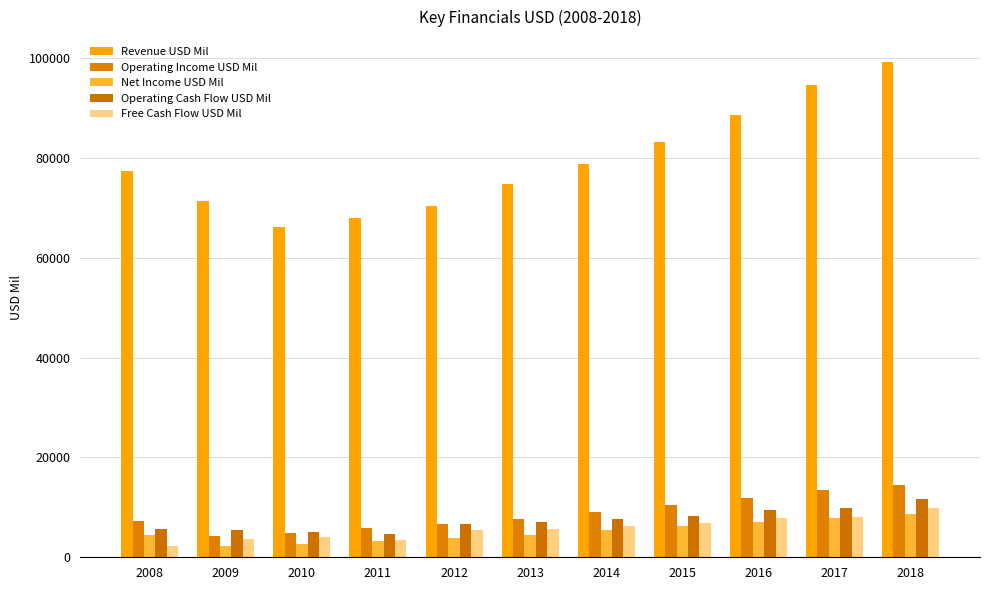

How many data points in Net Income USD Mil are less than 4535?

5